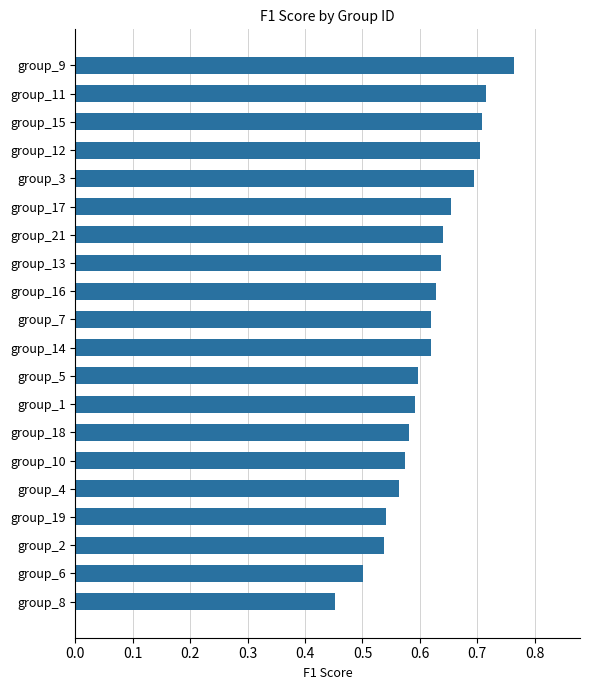

The value at group_2 is 0.5. True or false?

True